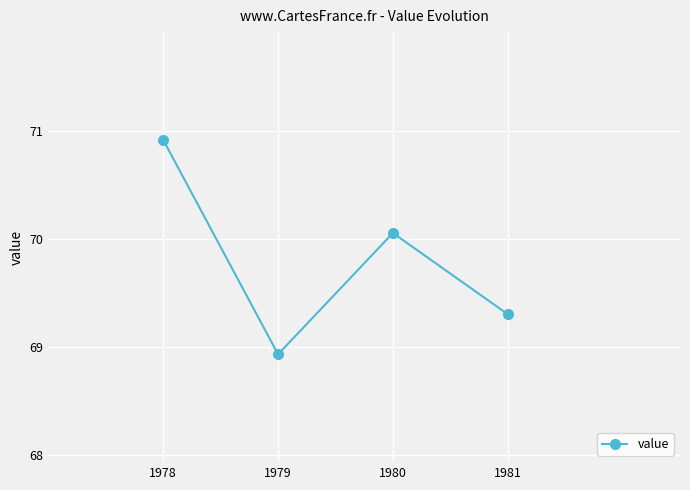

Approximately how many times larger is the value at 1979 compared to 1981?

1.0